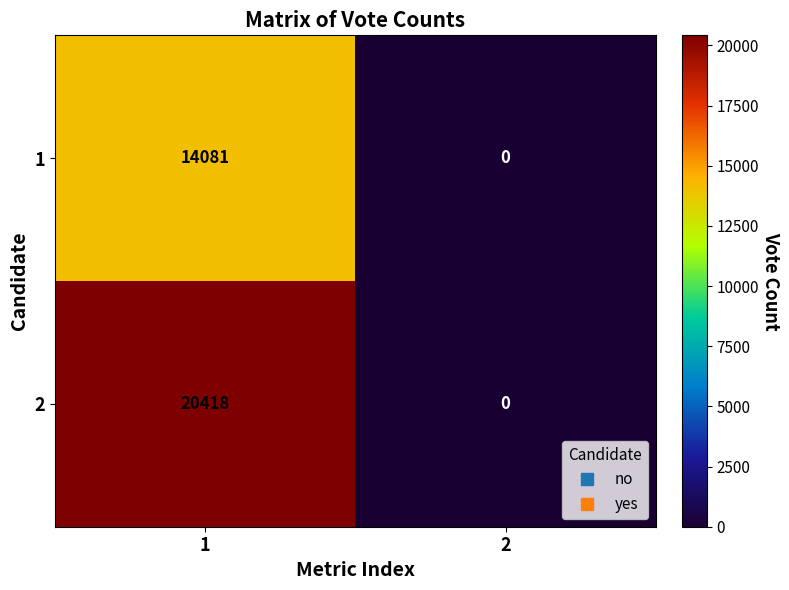

What is the spread (max minus min) of values at 1?

6337